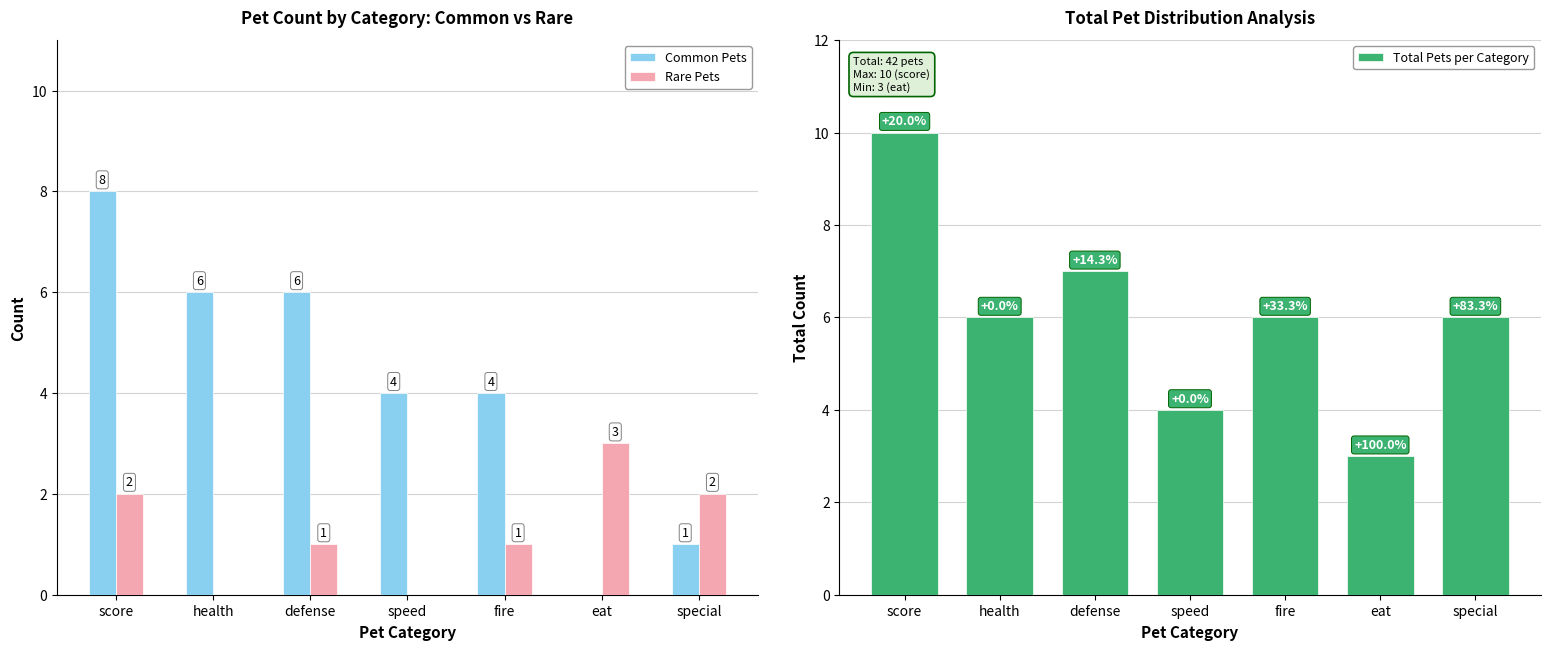

What is the approximate value of Common Pets at health?

6